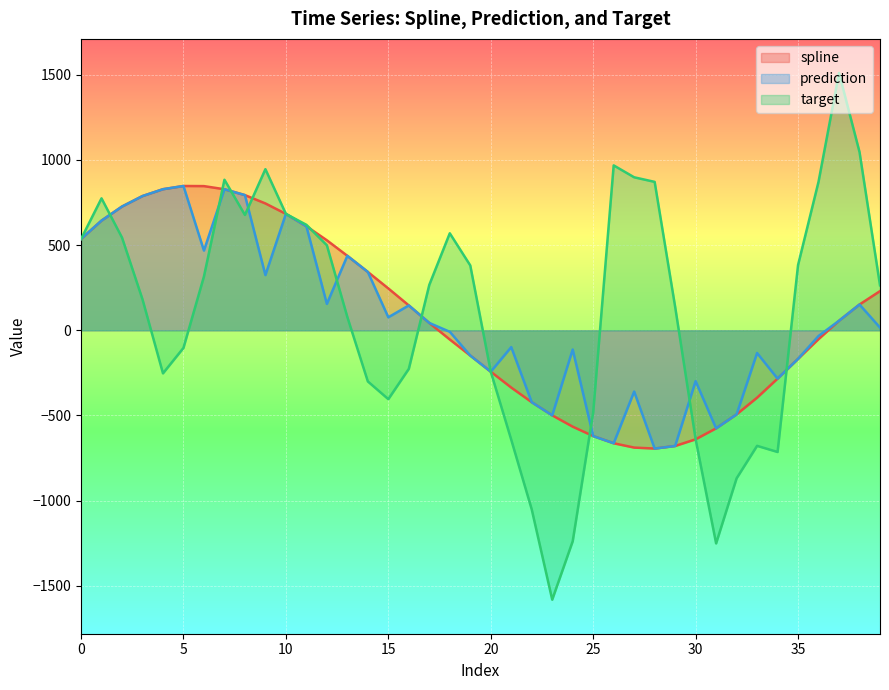

What is the total value across all series at 8?

2264.7